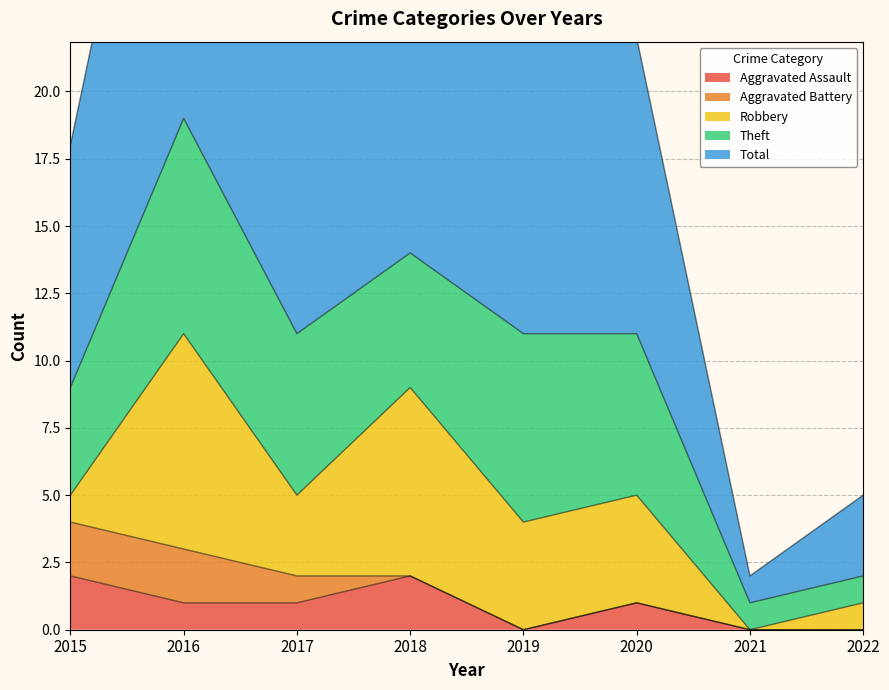

At which label does Theft reach its peak?

2016